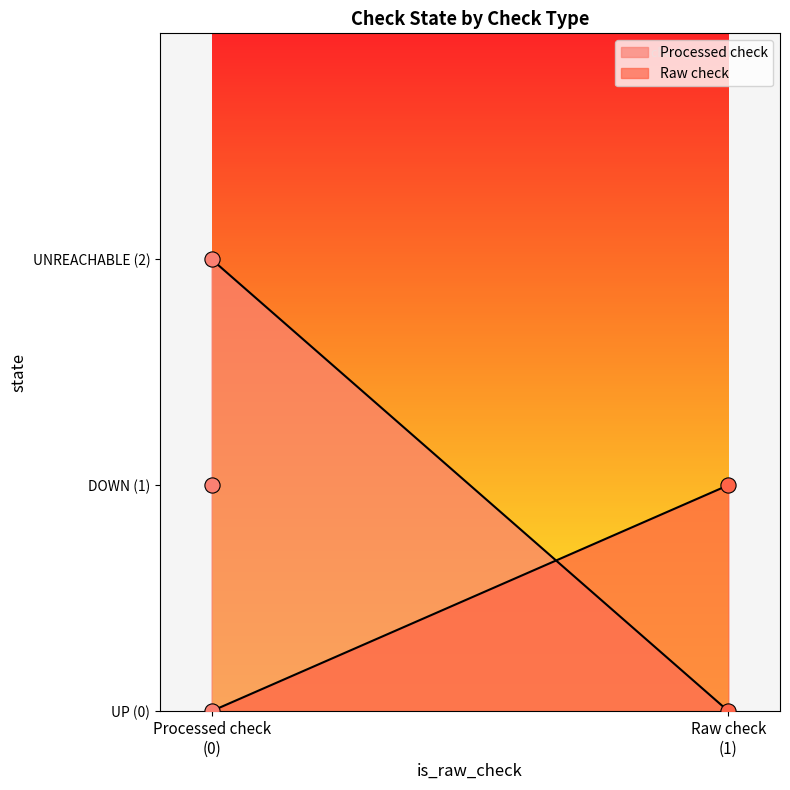

What is the change in value from 0 to 1?

+1